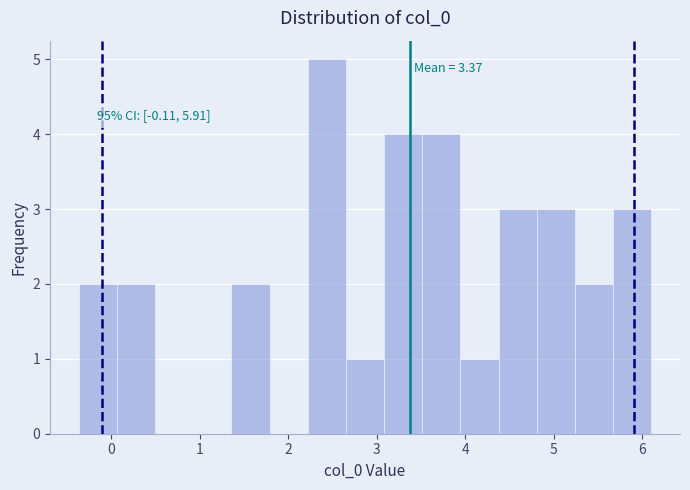

Over which range of the x-axis is the bar tallest?

2.2 to 2.7